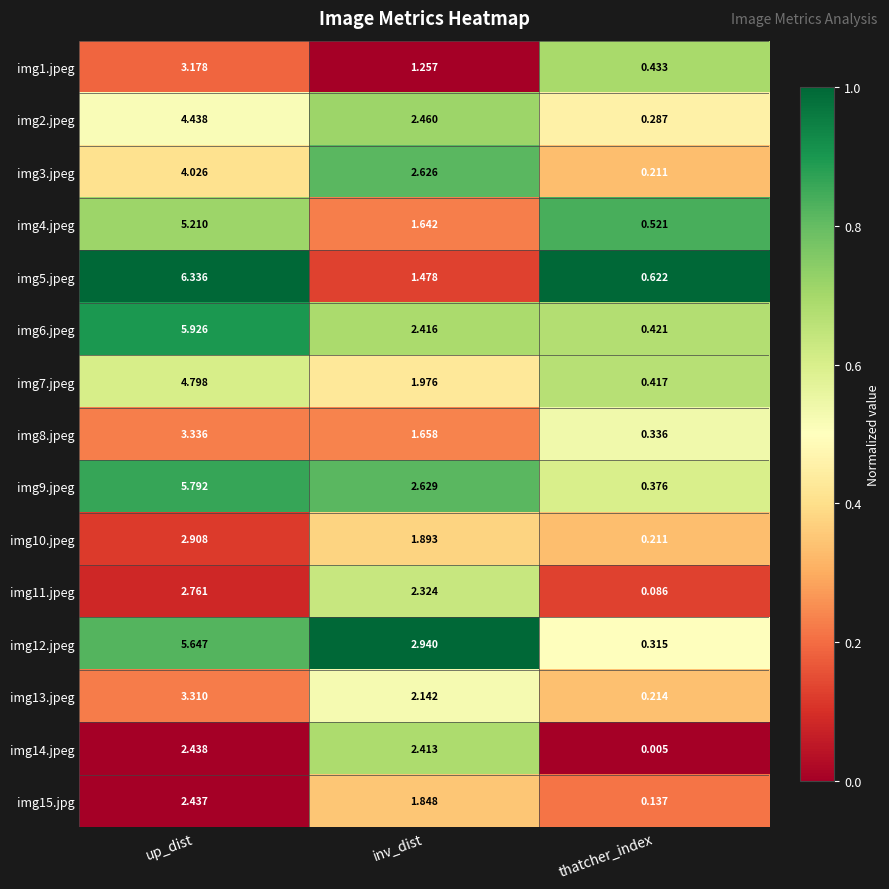

Which label corresponds to the smallest value in the chart?

thatcher_index